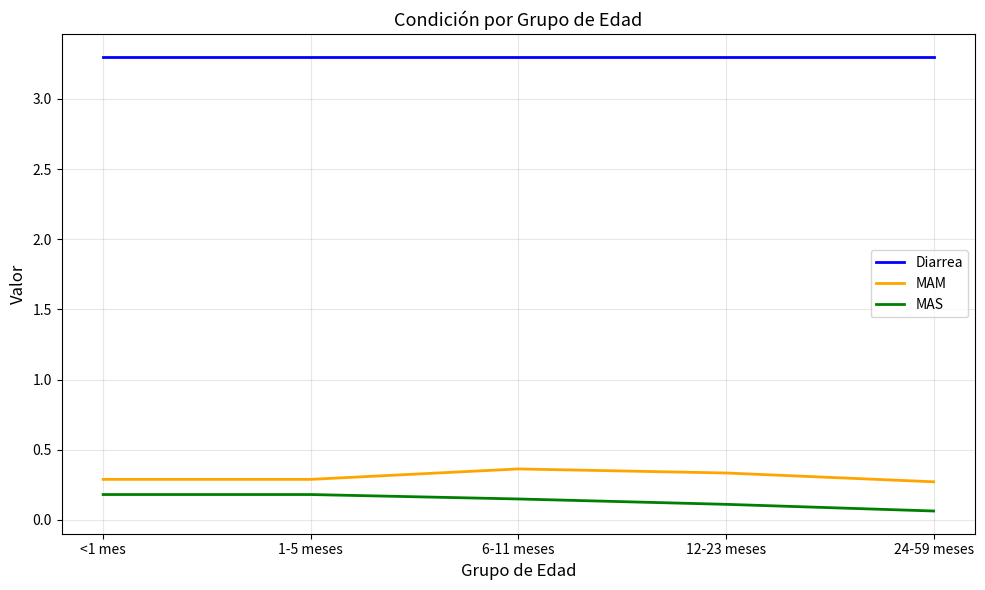

True or false: Diarrea and MAM cross at least once.

False